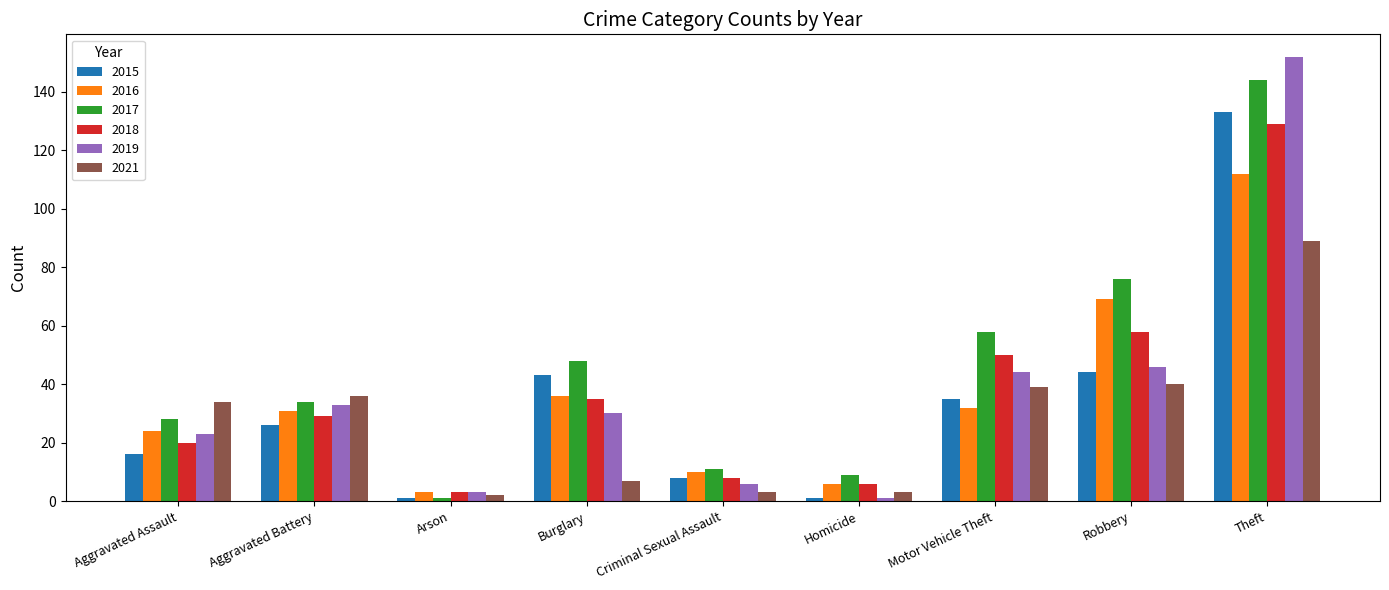

How many groups of bars are there?

9